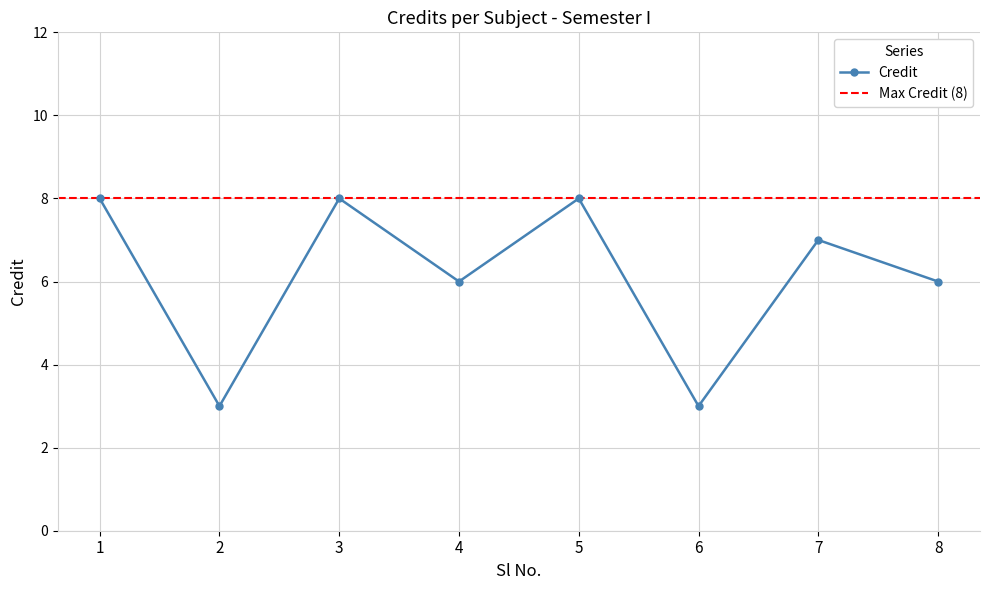

Which label corresponds to the largest value in the chart?

1